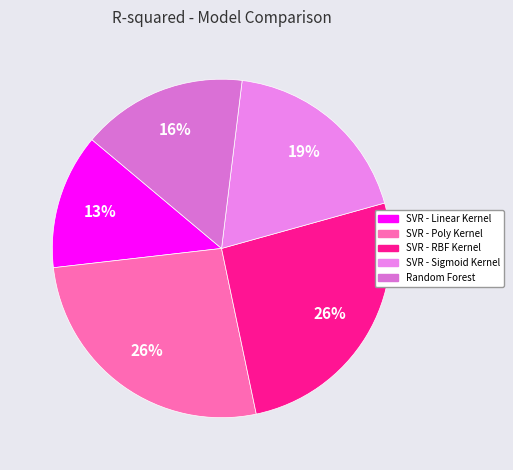

Does SVR - Linear Kernel account for over 50% of the chart?

No